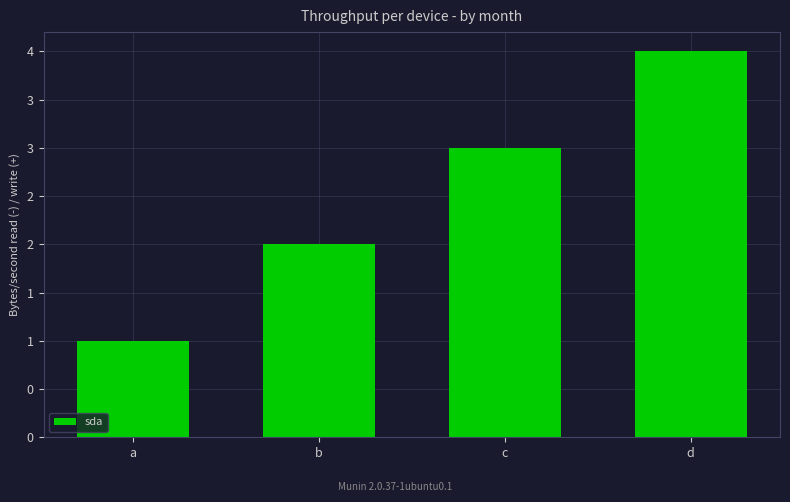

Does the chart contain any negative values?

No